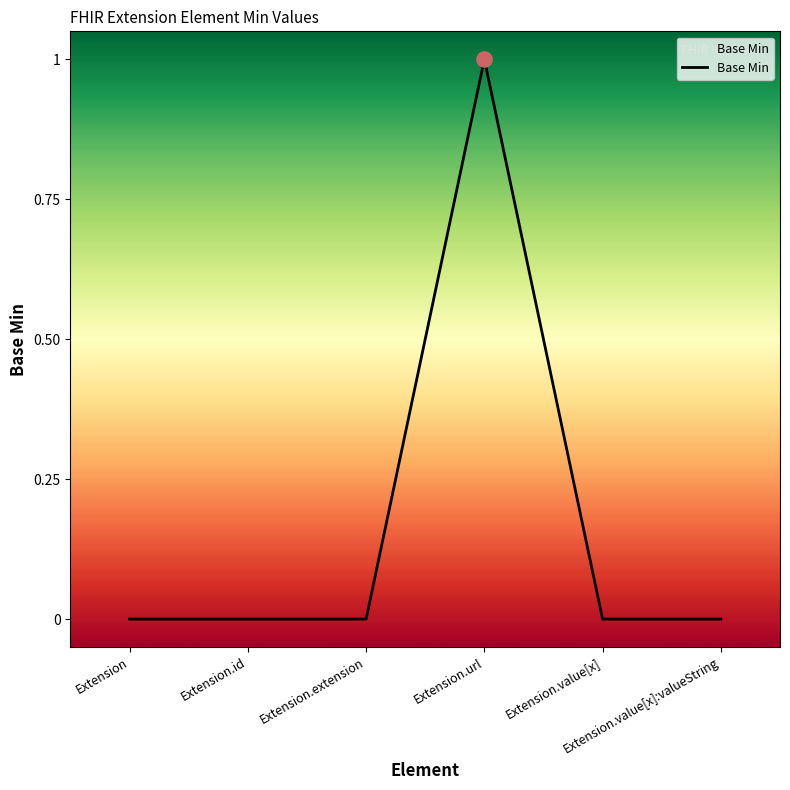

How many lines are shown in the chart?

1